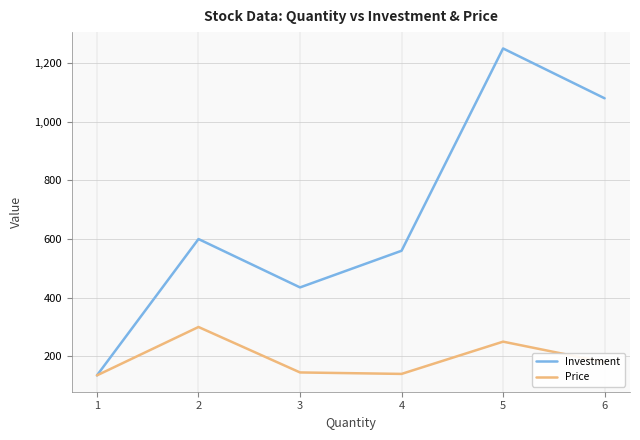

How many lines are shown in the chart?

2